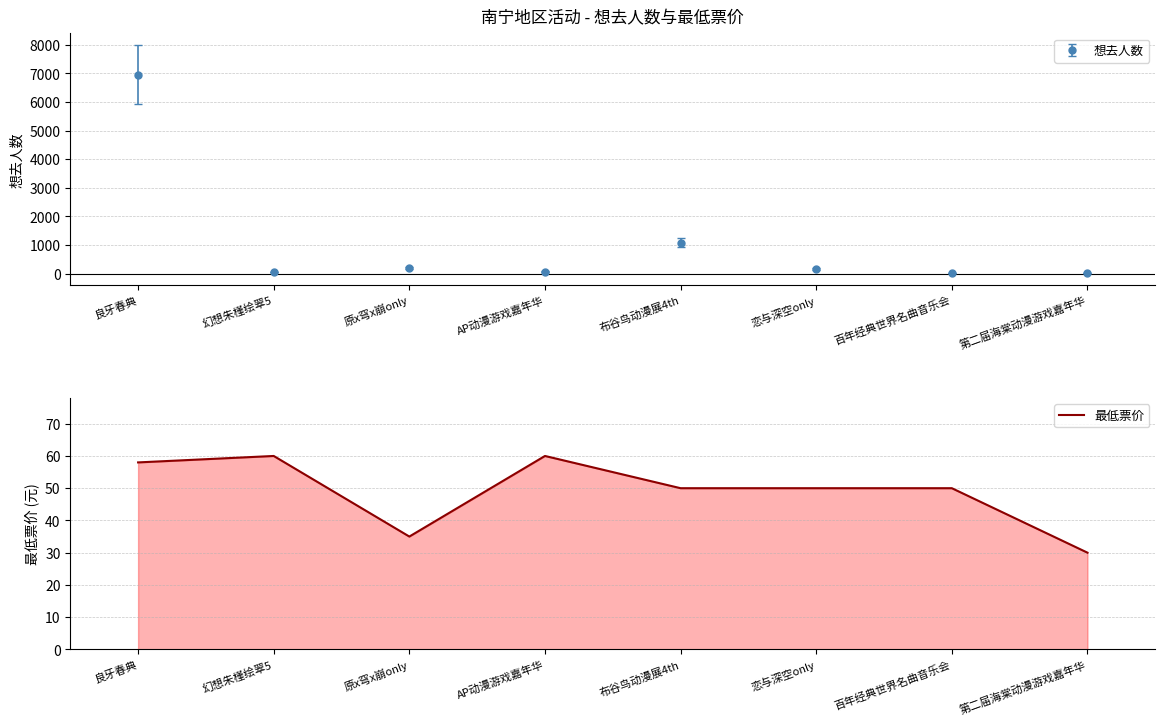

What is the sum of the values at 百年经典世界名曲音乐会 and 原x穹x崩only?

85